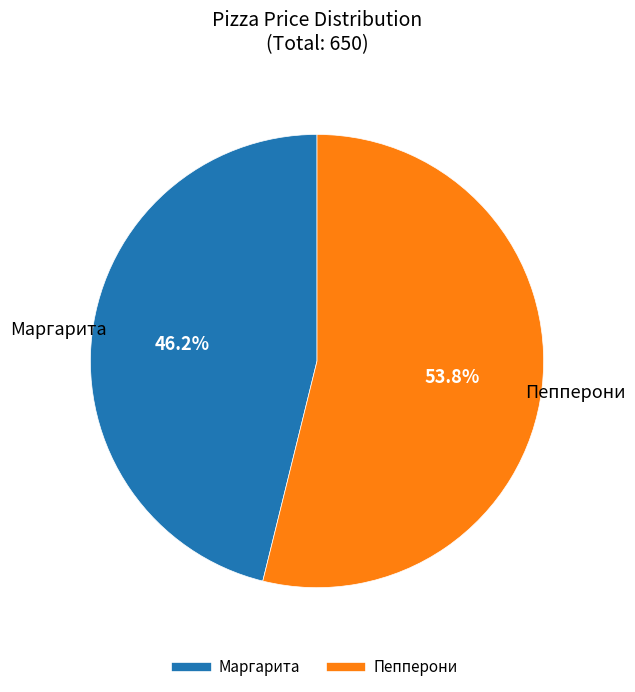

The Маргарита slice represents 46% of the pie. True or false?

True